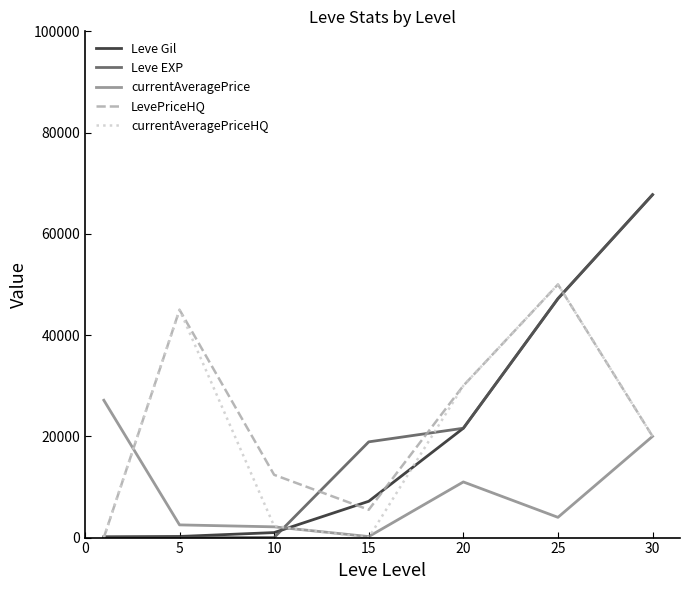

Count the number of data series in this chart.

5